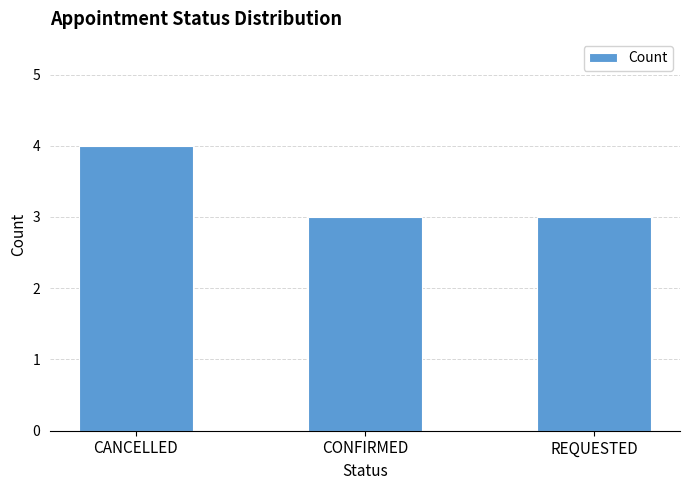

What is the maximum value shown in the chart?

4